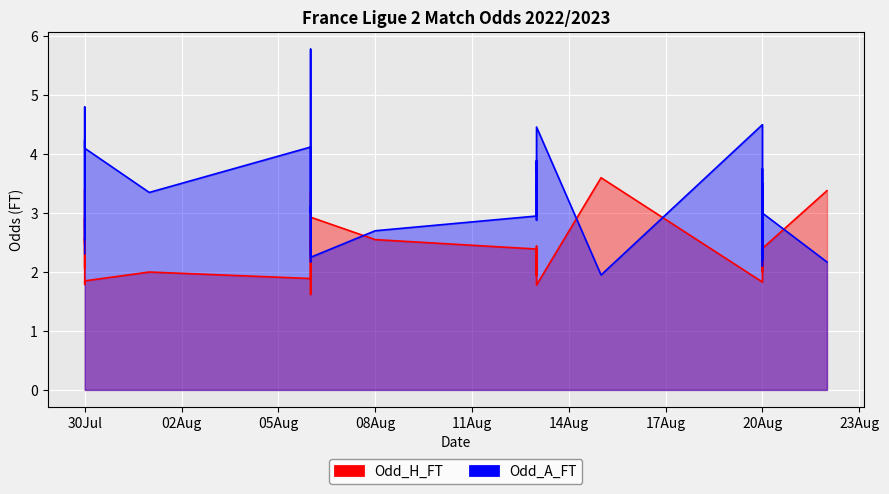

The value of Odd_A_FT at 2022-08-06 is 2.2. True or false?

True